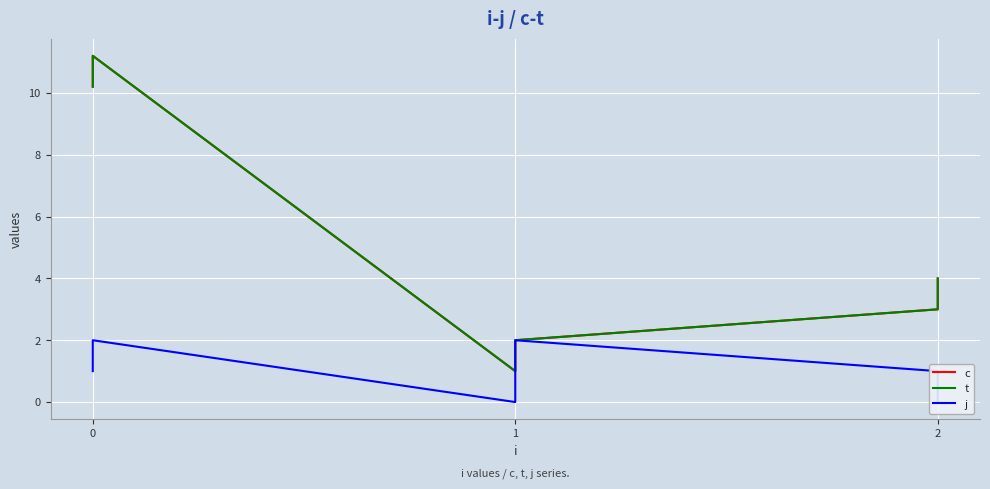

True or false: t and j cross at least once.

False